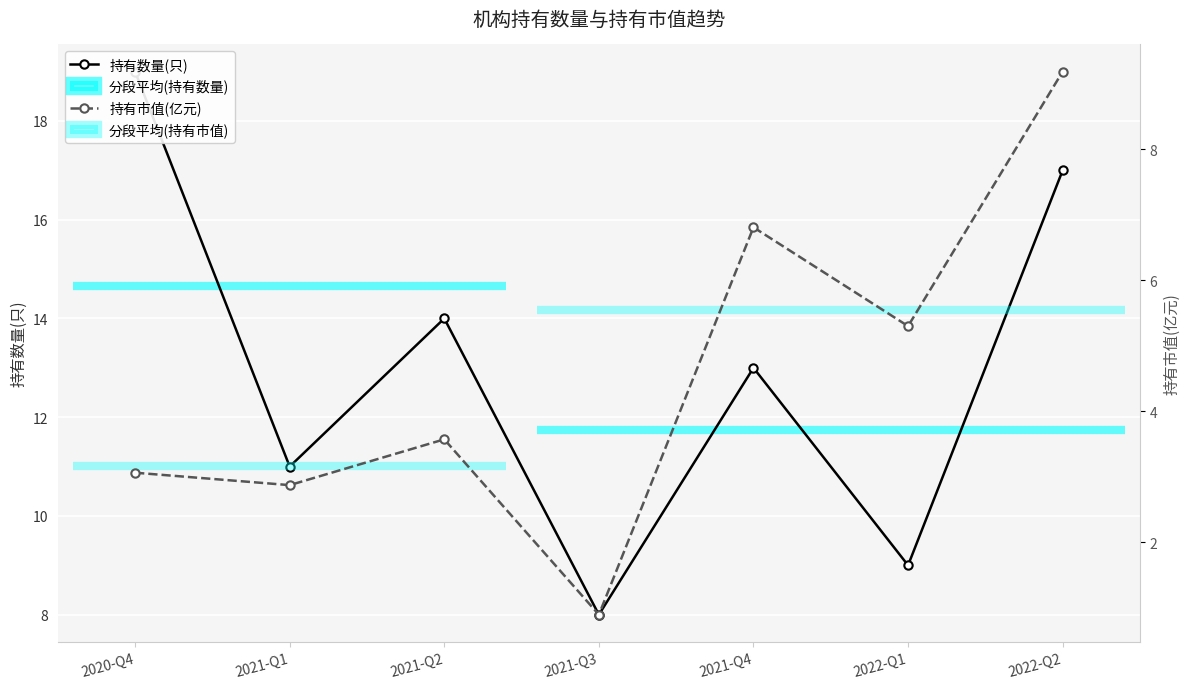

How many categories are shown in the chart?

7